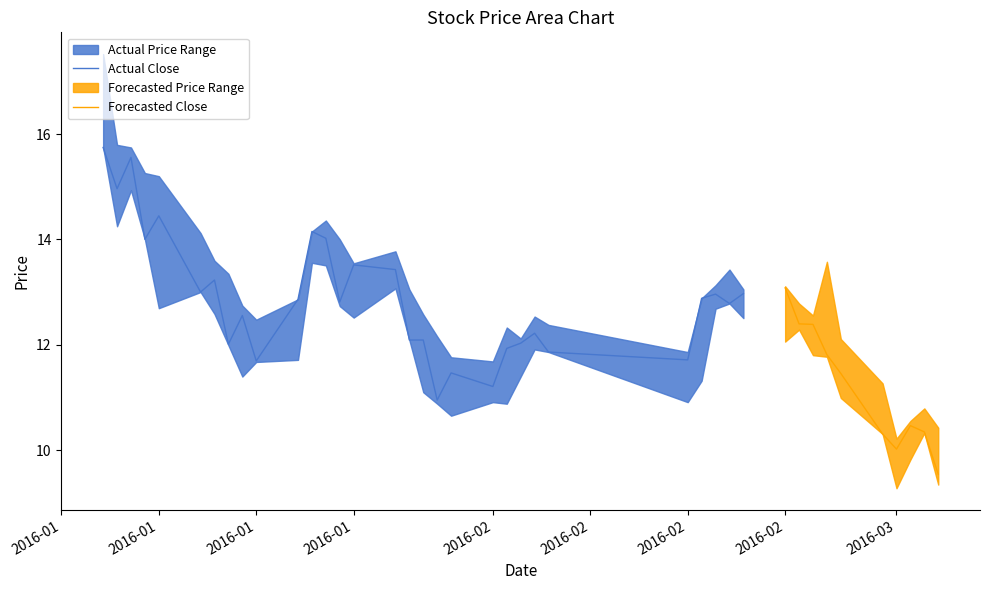

Is this an area chart (filled region under the line)?

No